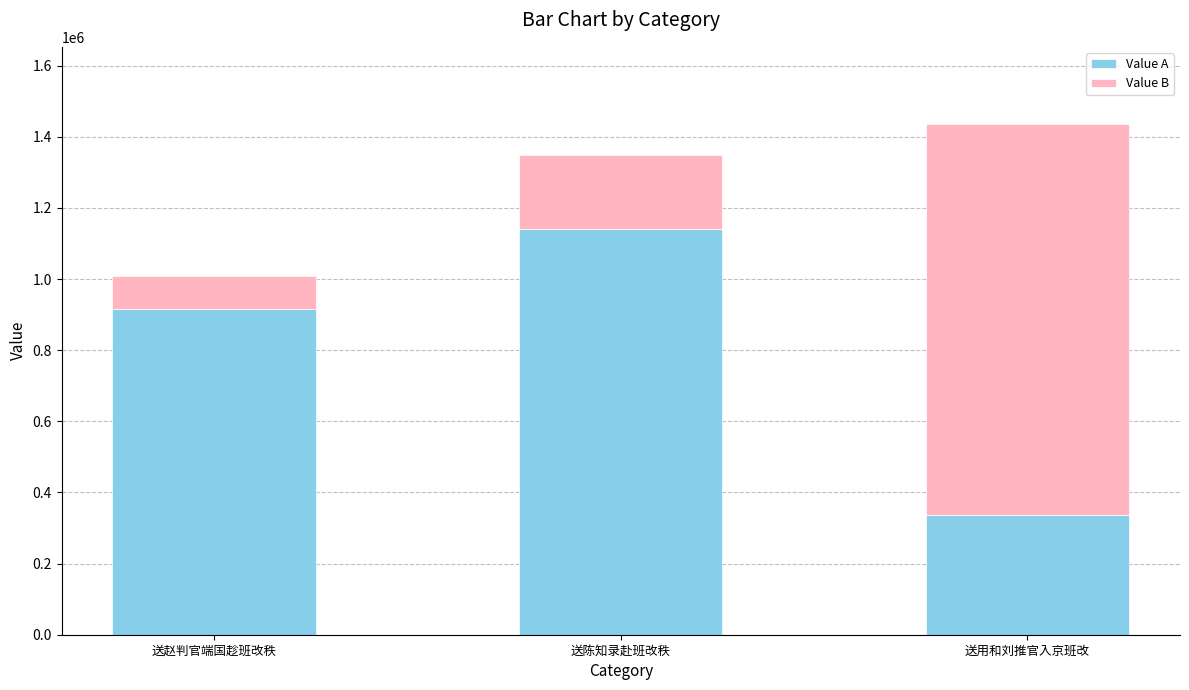

At which category is the sum across all series the highest?

送用和刘推官入京班改